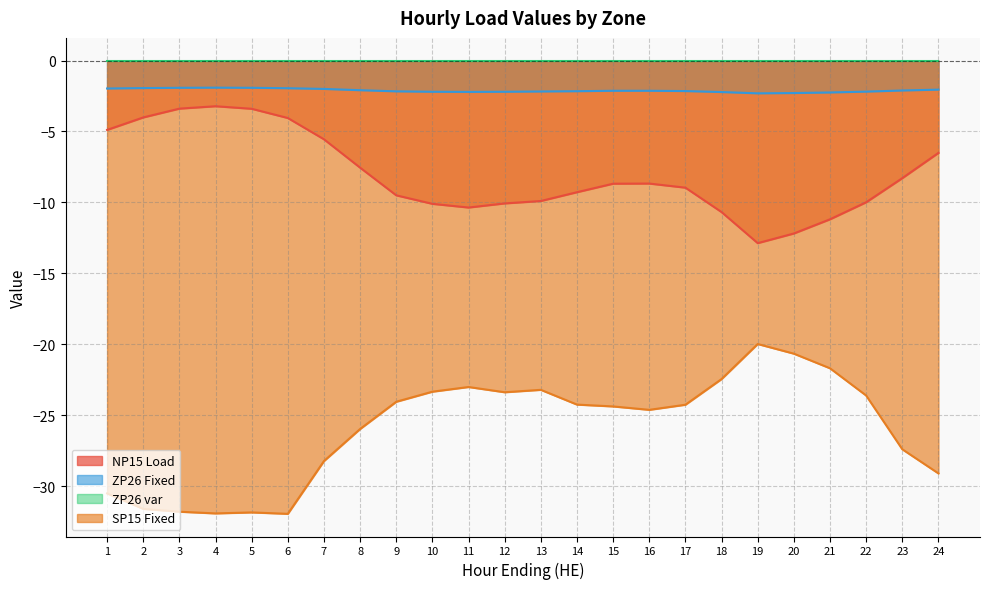

Where is the first local minimum for ZP26 Fixed?

11